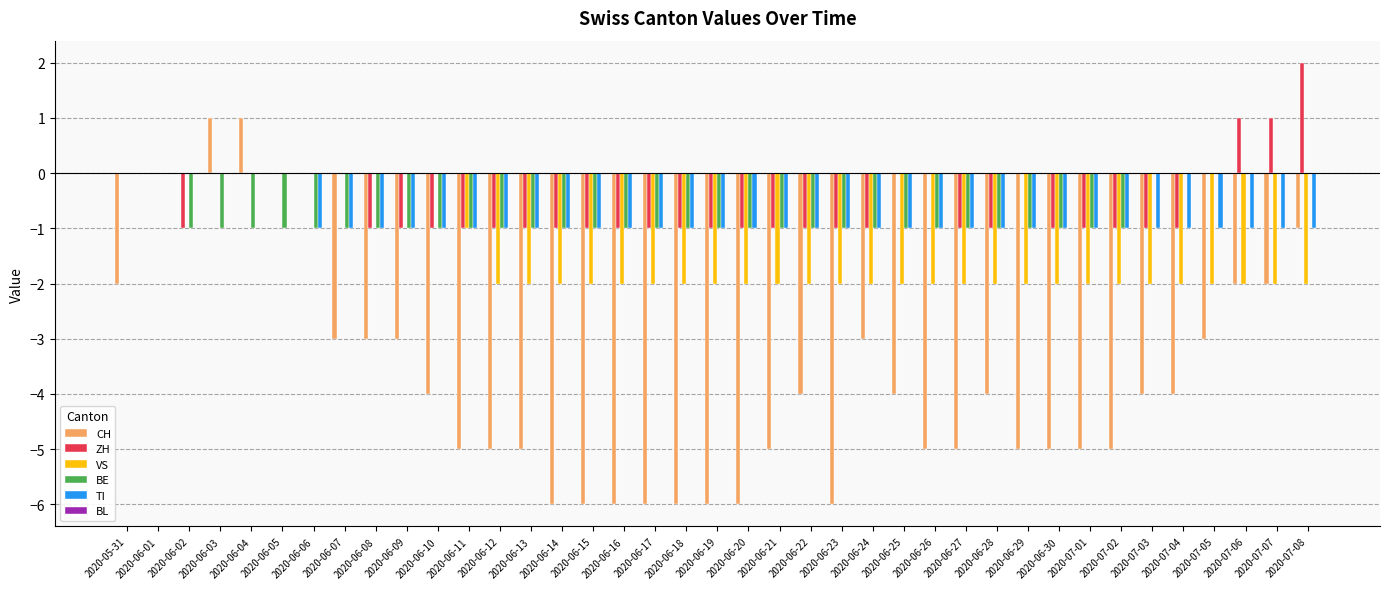

What is the average value of the TI series?

-1